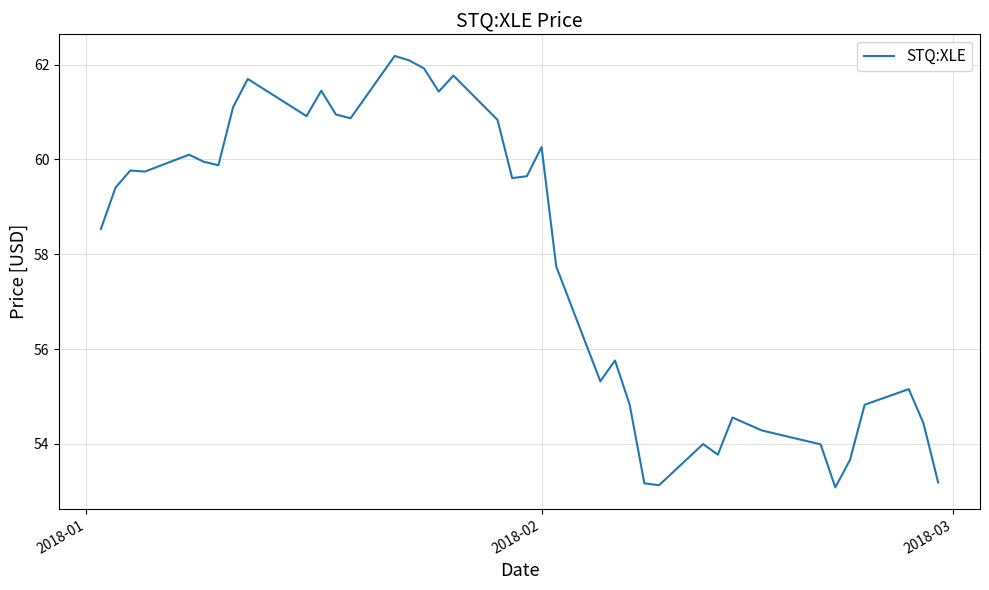

Is this an area chart (filled region under the line)?

No